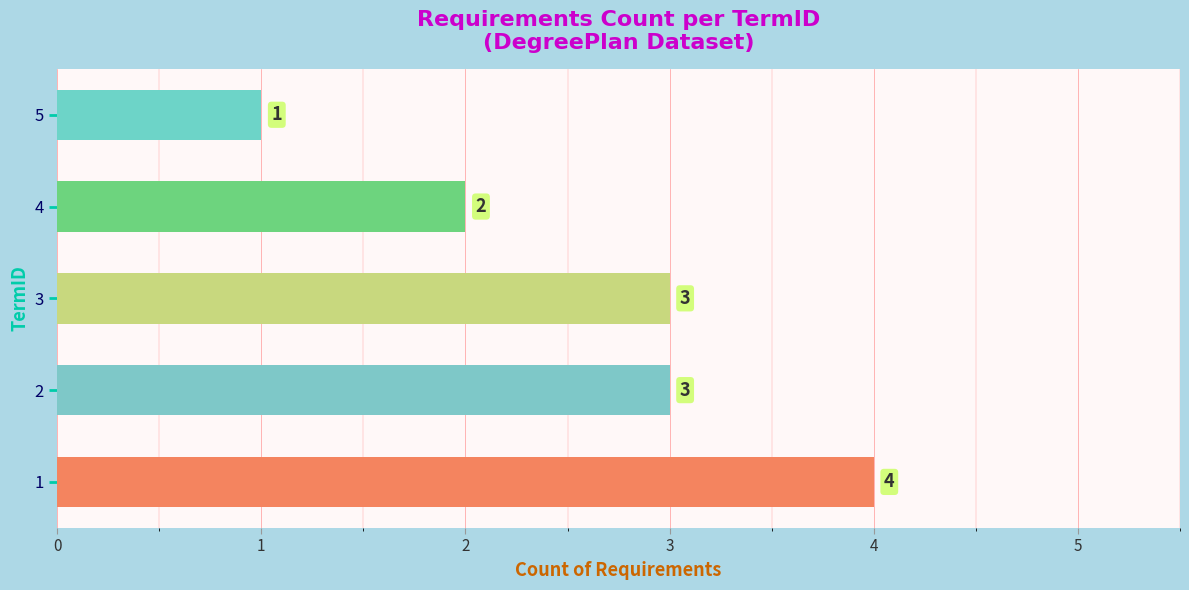

The chart shows a value of 3 at 2. True or false?

True